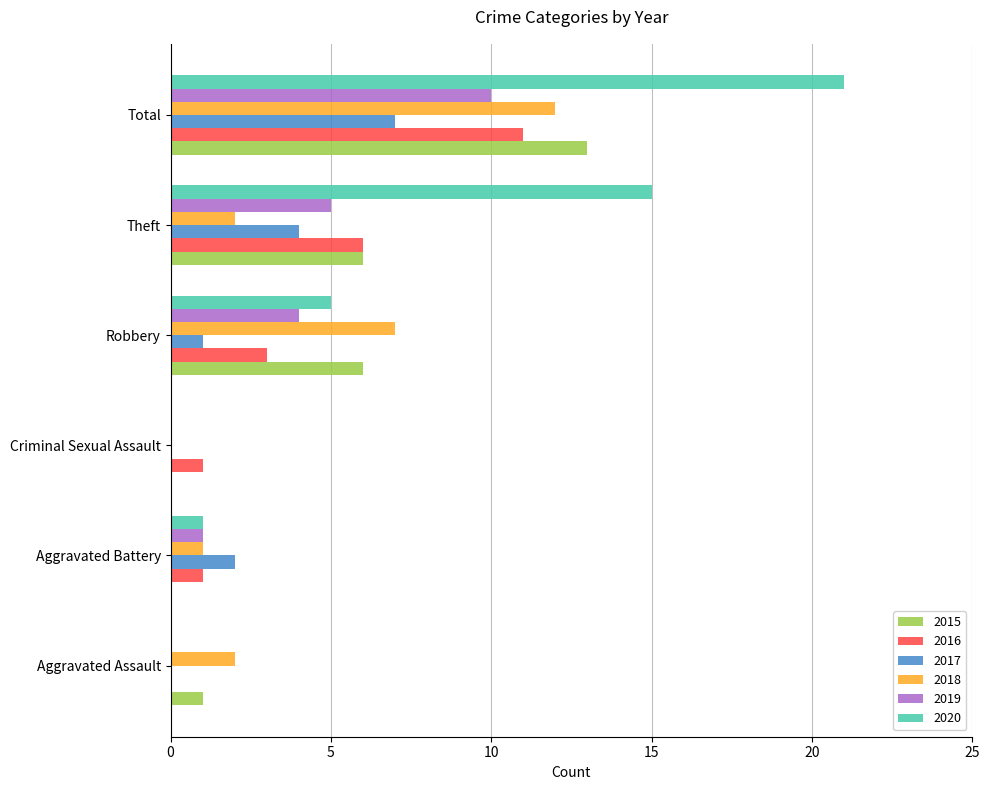

The 2018 series shows 3 at Theft. True or false?

False